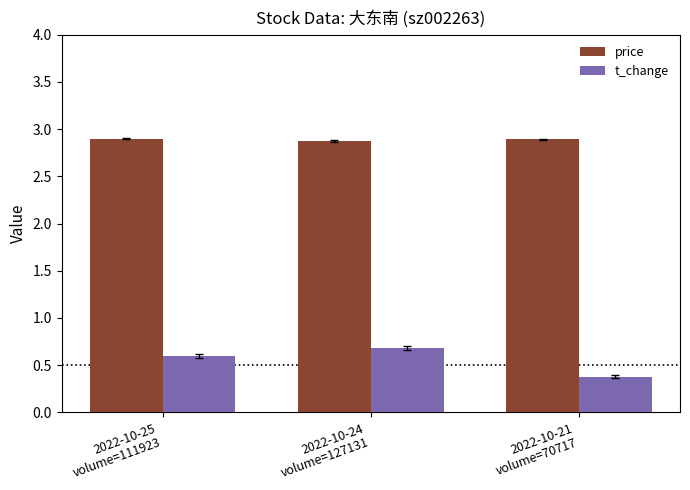

What value does the t_change series have at 2022-10-25
volume=111923?

0.6